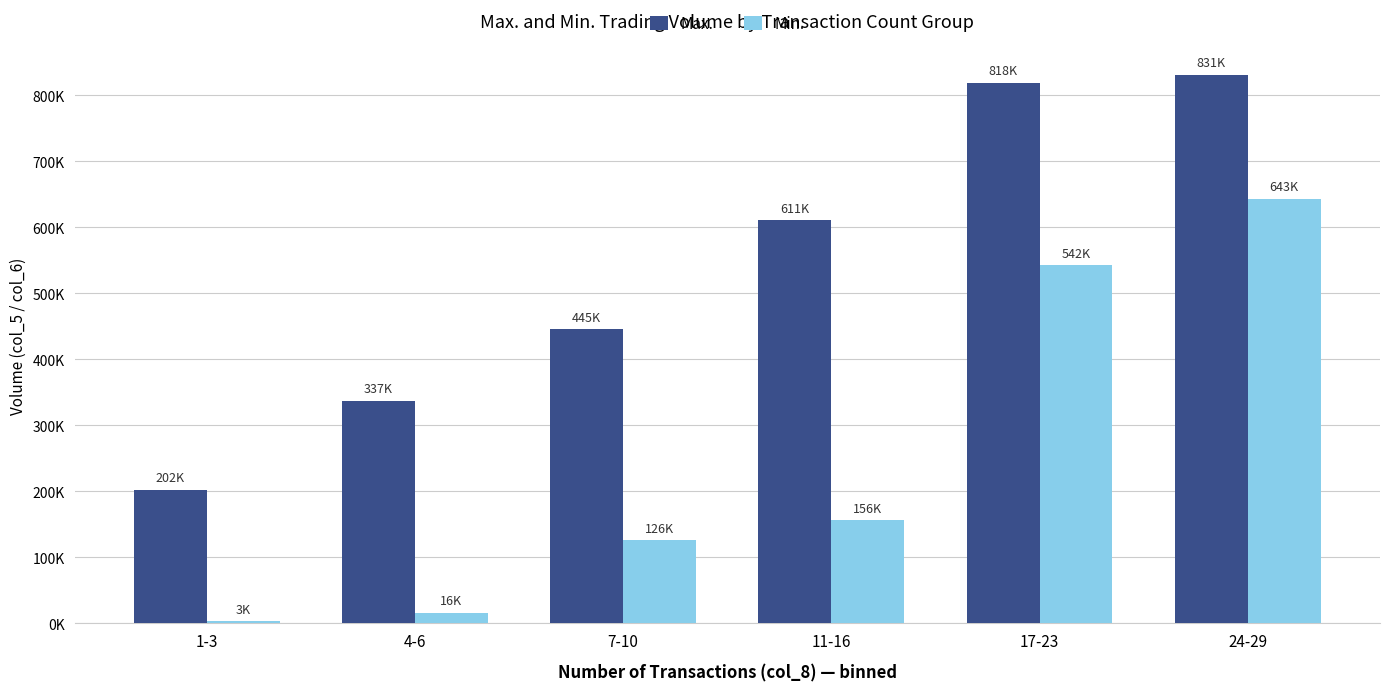

What is the label of the 1st bar from the right?

24-29